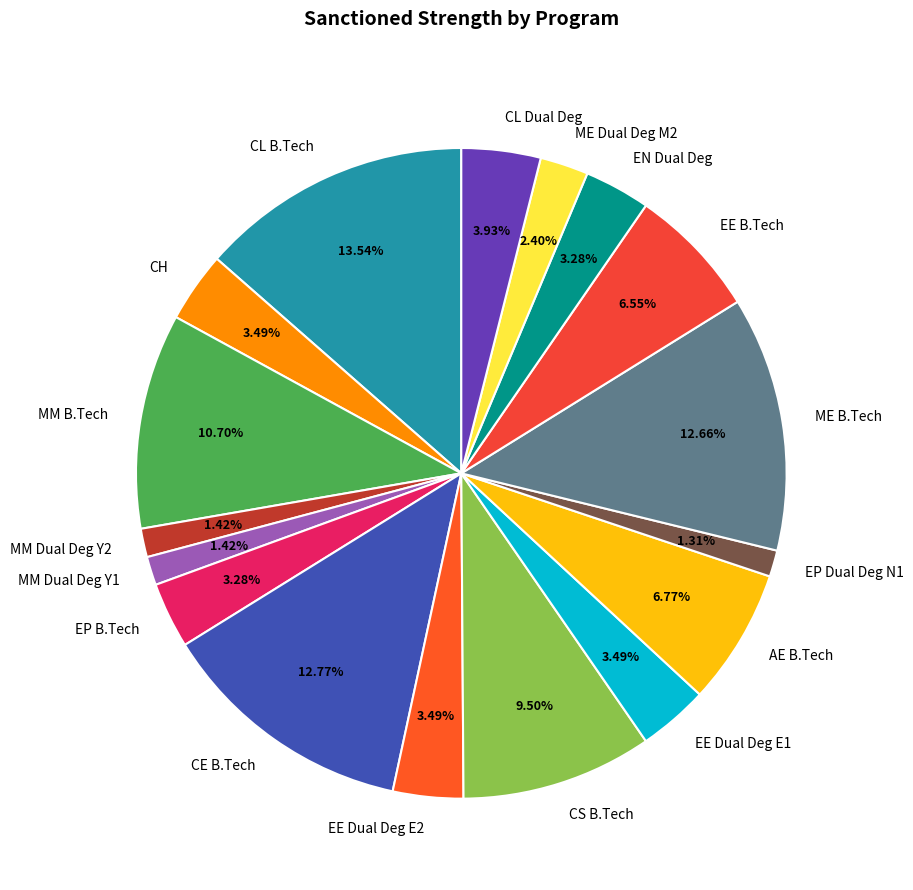

What percentage is the EE B.Tech slice, to the nearest percent?

7%